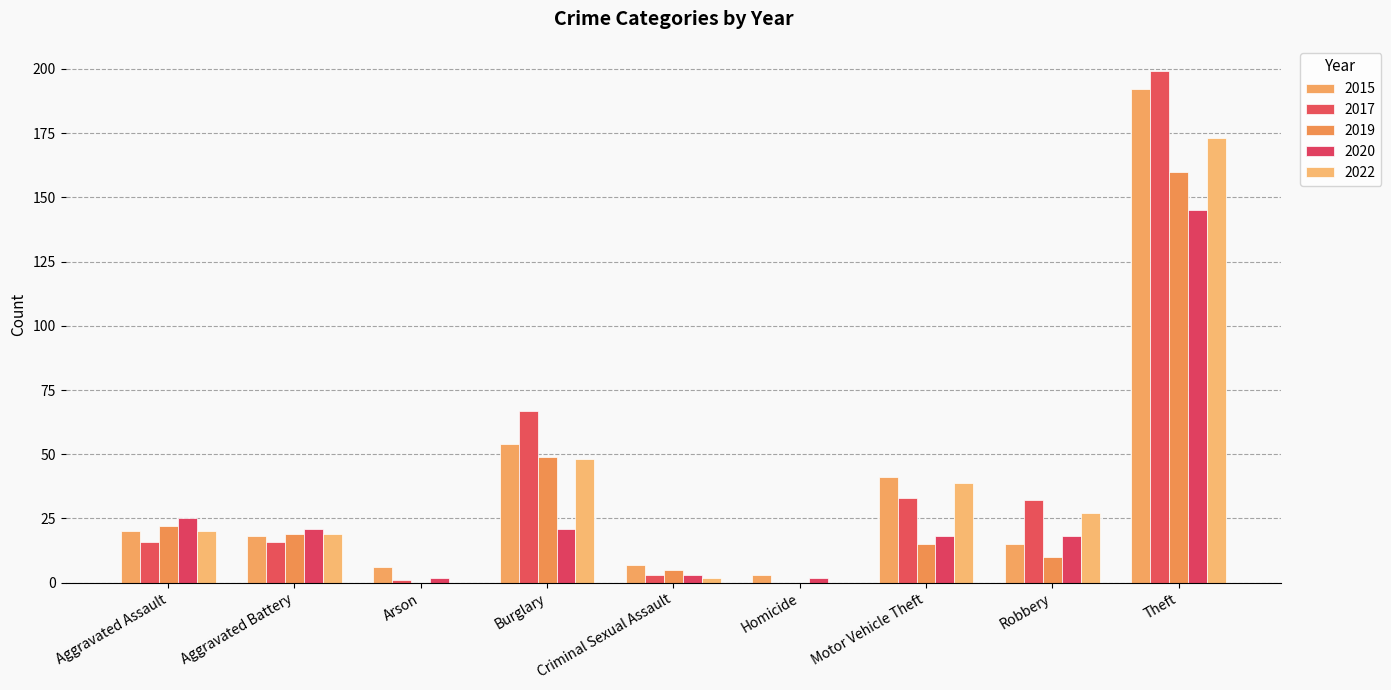

Is it true that 2015 equals 2 at Arson?

False